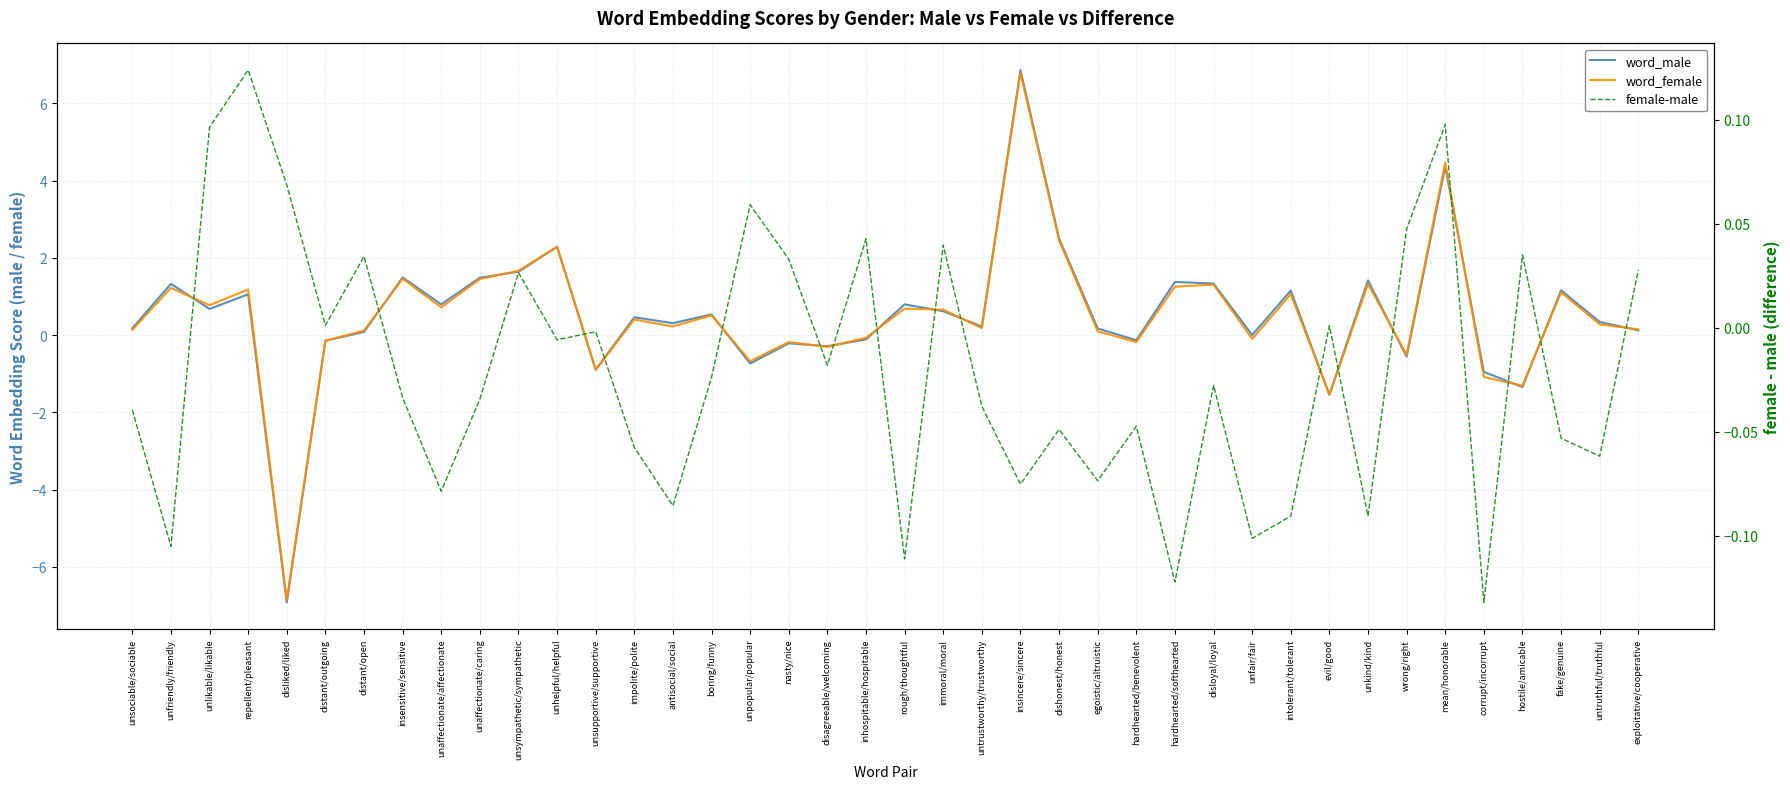

What is the greatest value displayed?

6.9